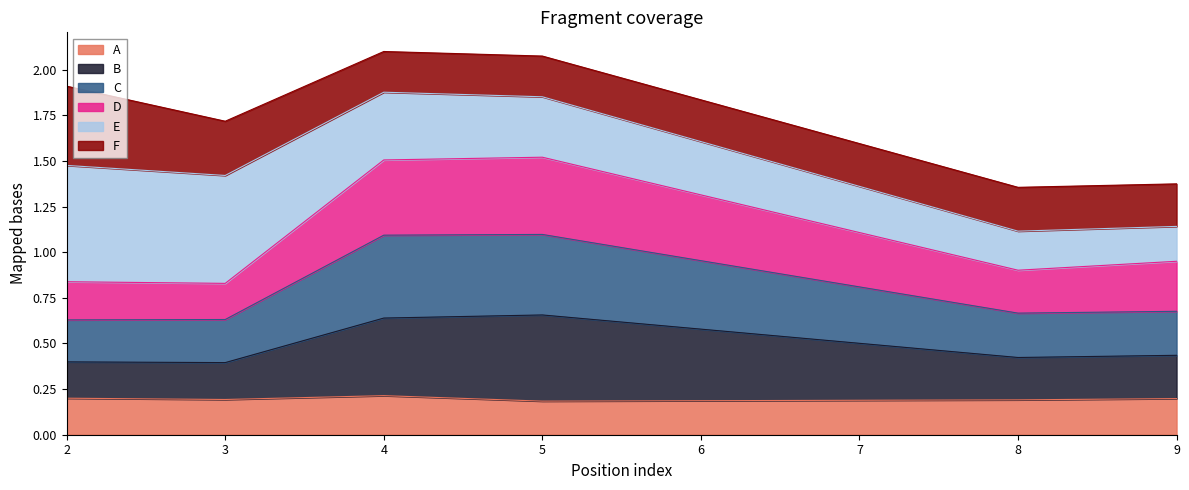

What is the total value across all series at 4?

2.1